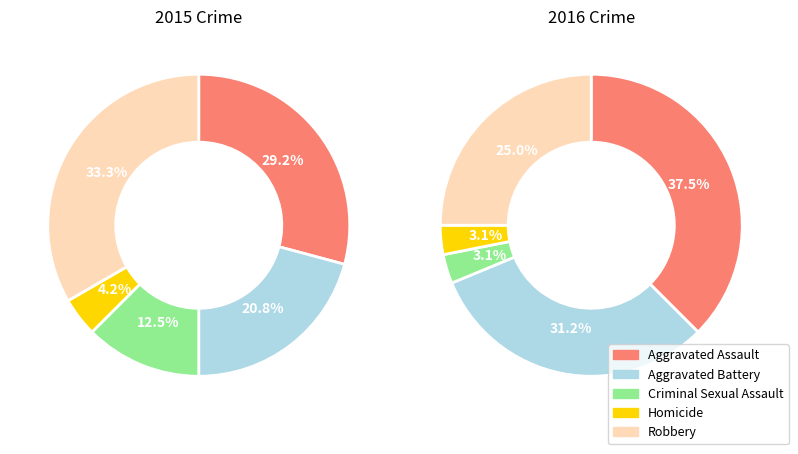

What percentage is the Aggravated Battery slice, to the nearest percent?

21%